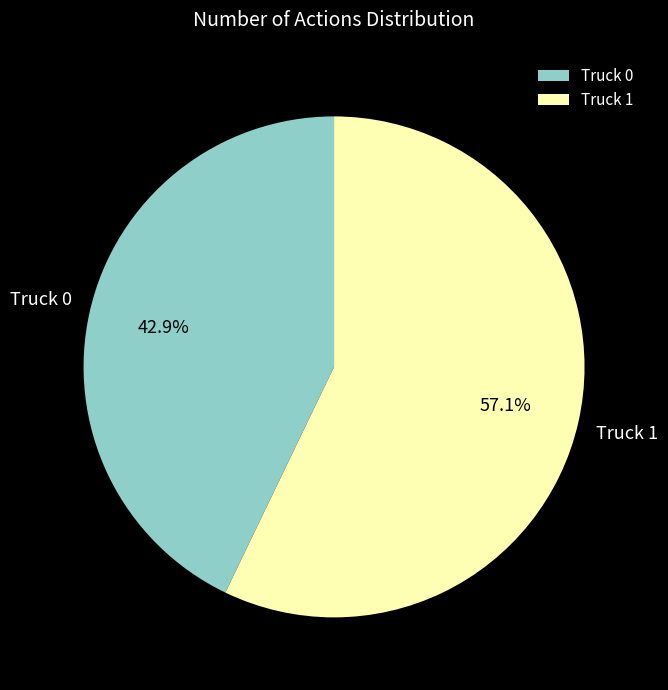

How many segments does this pie chart have?

2